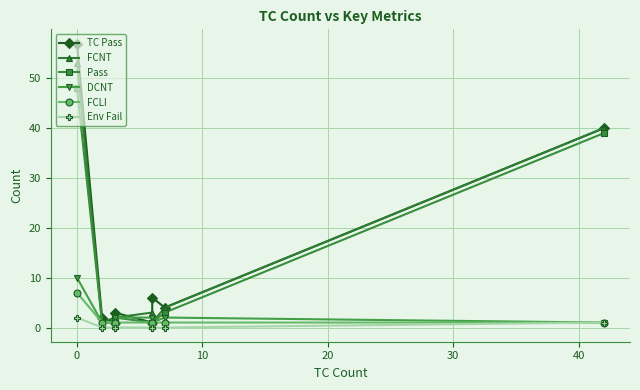

Rank the series by their maximum value, from lowest to highest.

Env Fail, FCLI, DCNT, Pass, FCNT, TC Pass